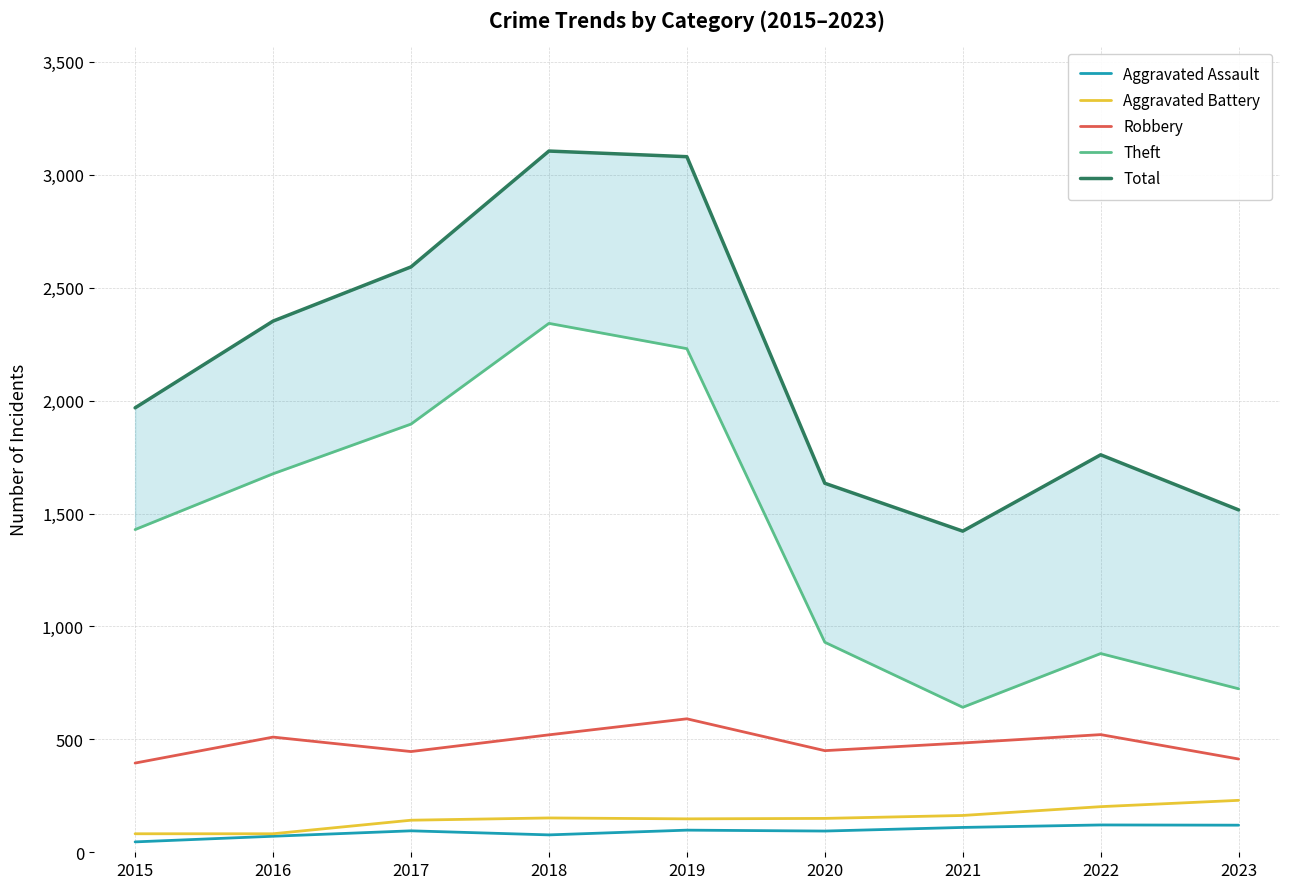

Is this an area chart (filled region under the line)?

No